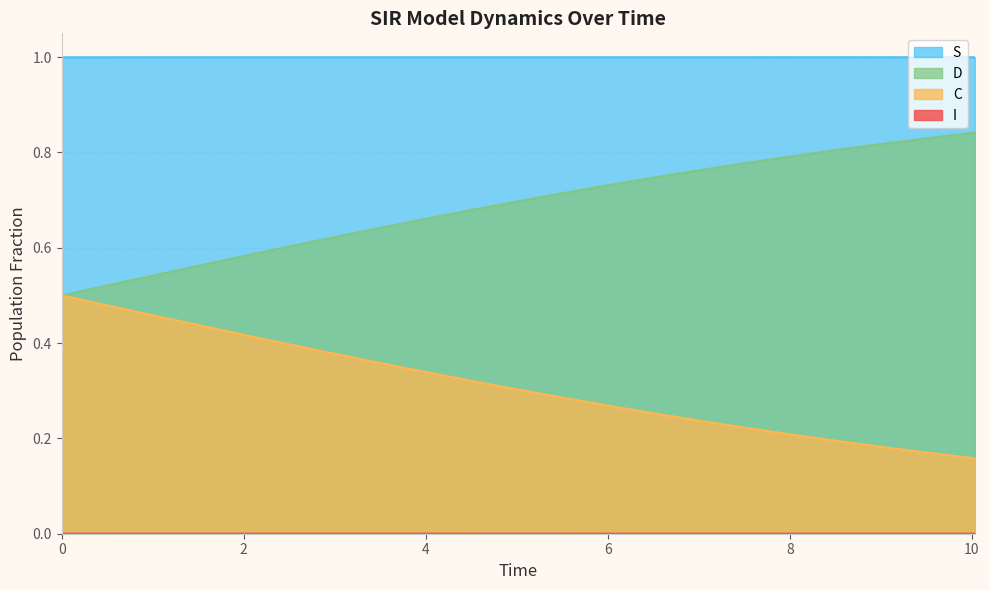

True or false: D and C cross at least once.

False